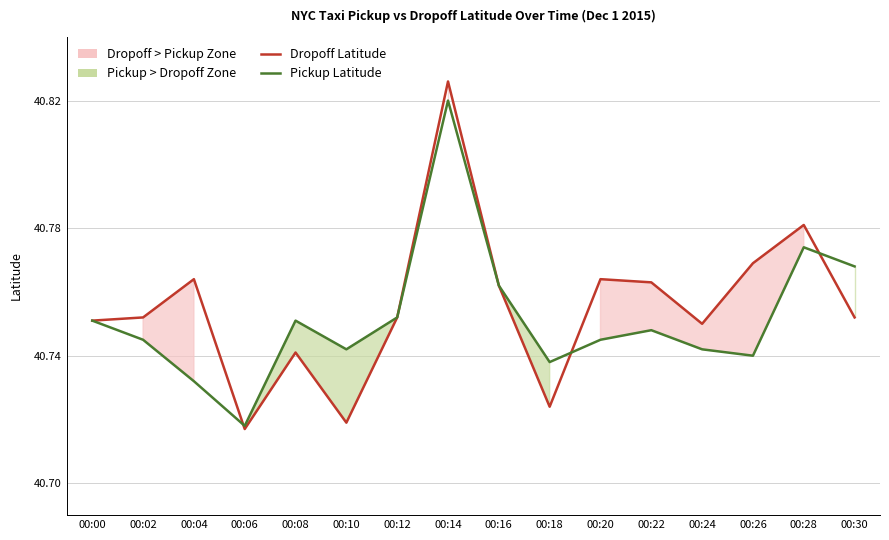

At which label is Pickup Latitude closest to 40?

00:06